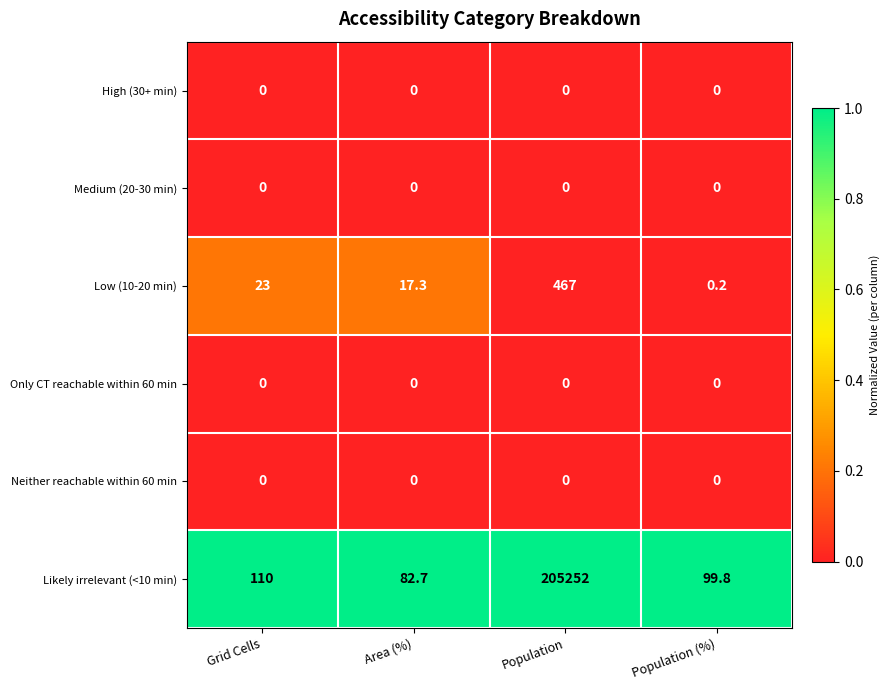

Which series changed the most between Grid Cells and Area (%)?

Likely irrelevant (<10 min)